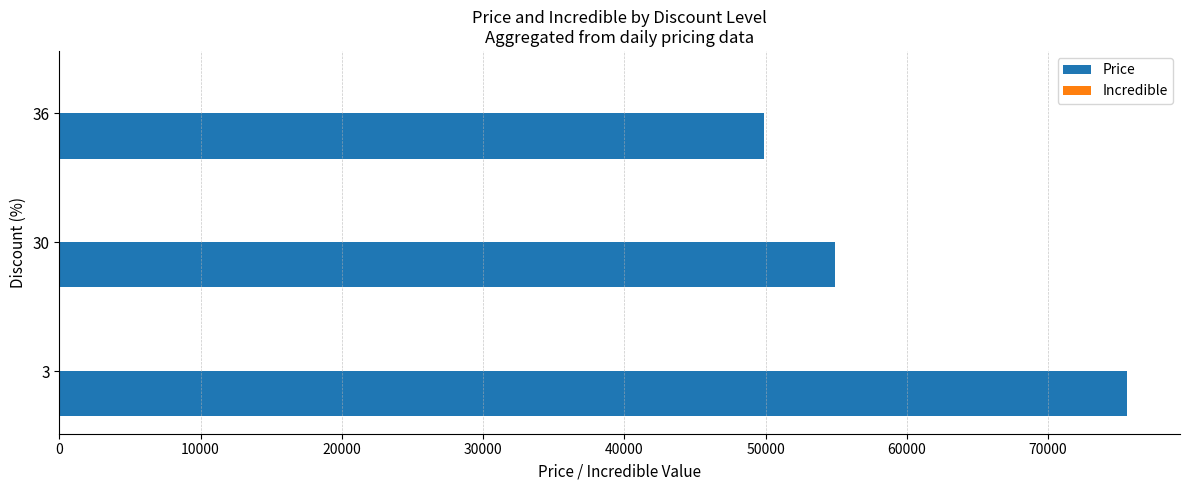

How many distinct data groups are displayed?

1